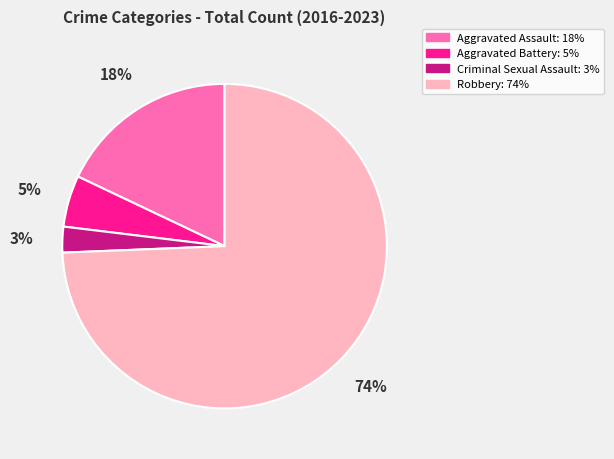

Does any single category account for the majority?

Yes